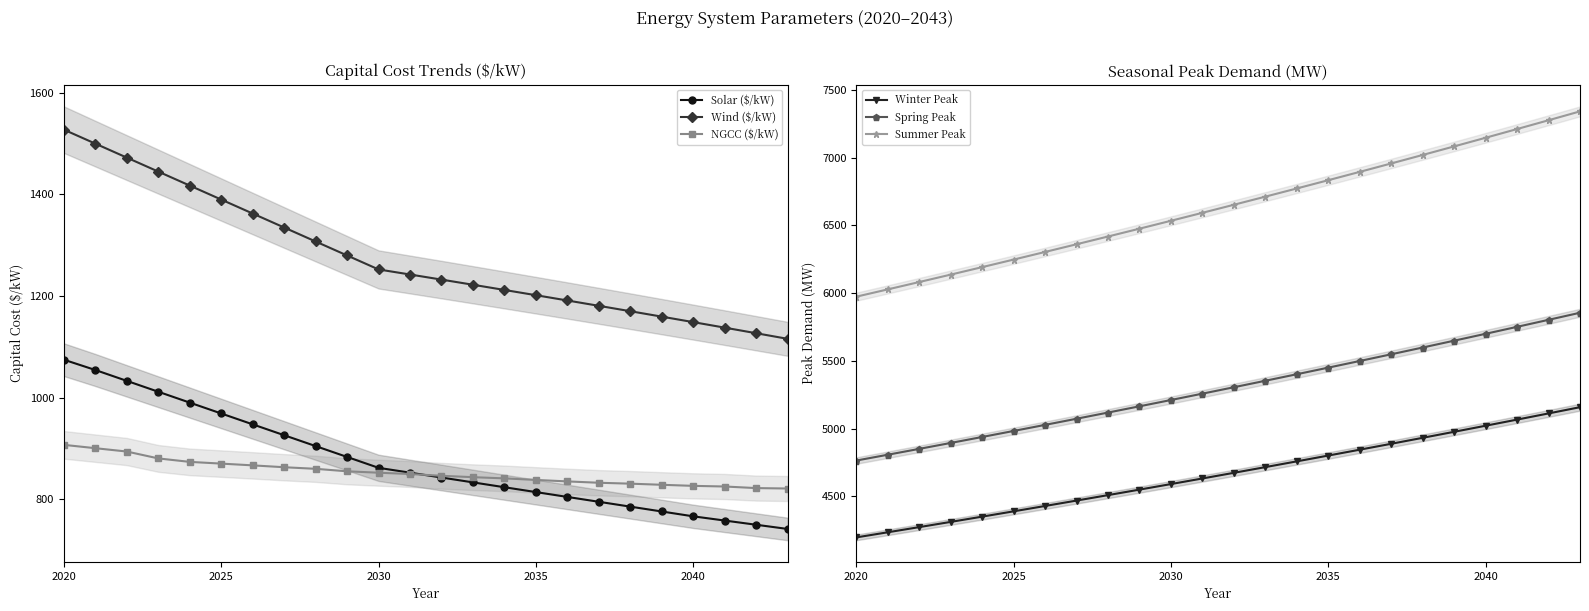

The Solar ($/kW) series shows 1363.4 at 2035. True or false?

False